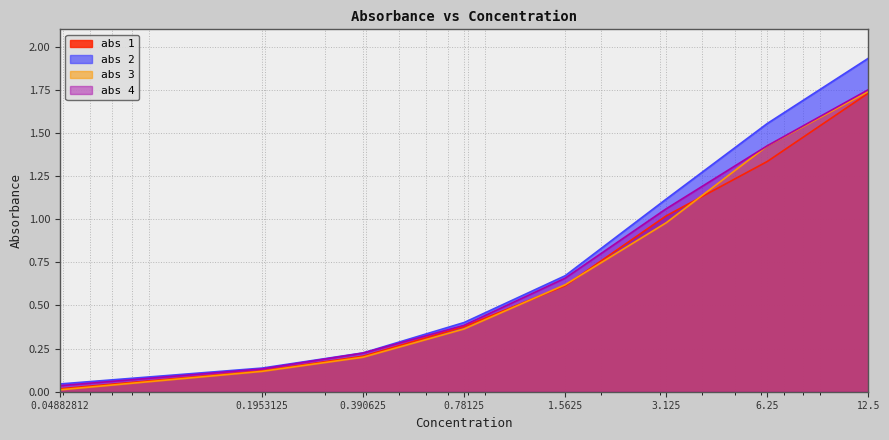

True or false: abs 2 and abs 3 cross at least once.

False